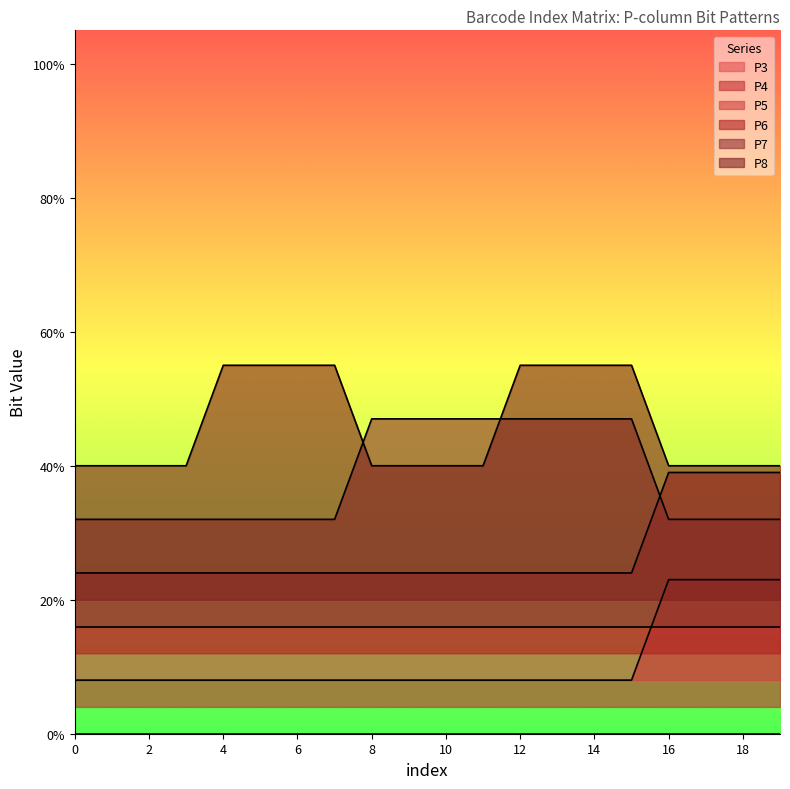

The value of P7 at 13 is 0.2. True or false?

False